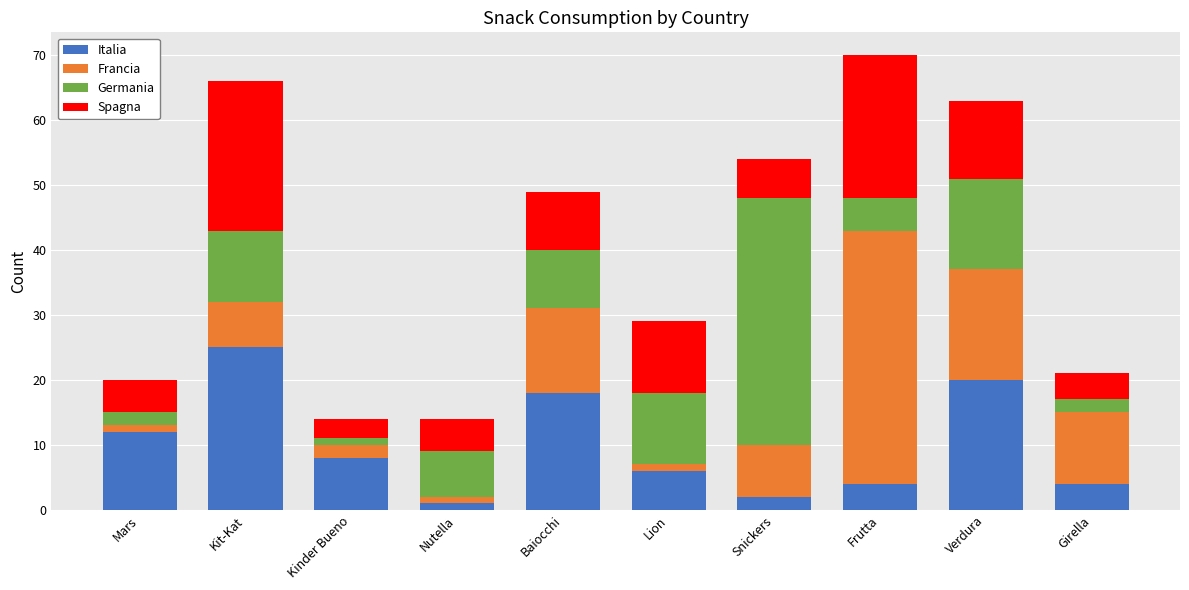

What is the difference between the maximum and minimum values in the Italia series?

24